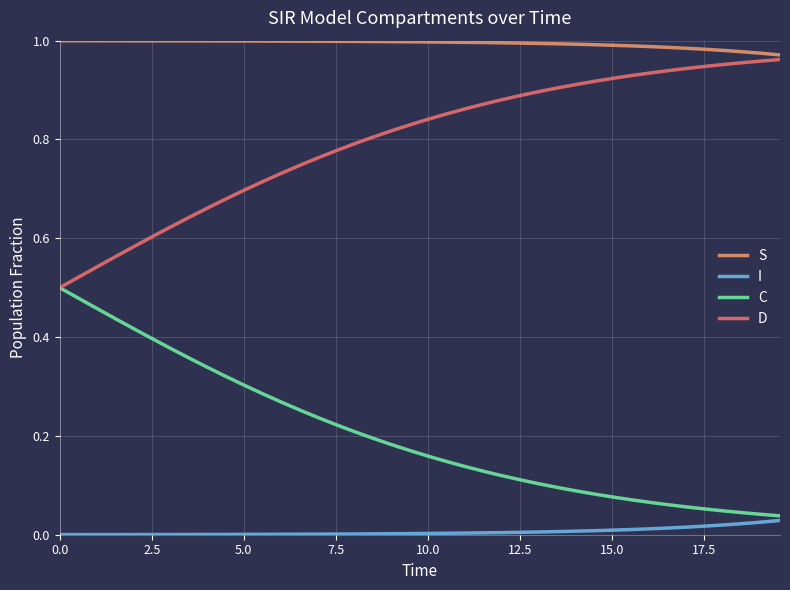

List the series in order of their peak value, highest first.

S, D, C, I